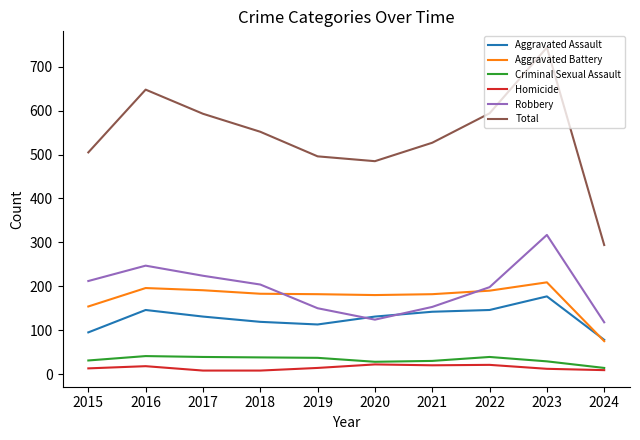

At 2023, list the series in order from smallest to largest.

Homicide, Criminal Sexual Assault, Aggravated Assault, Aggravated Battery, Robbery, Total